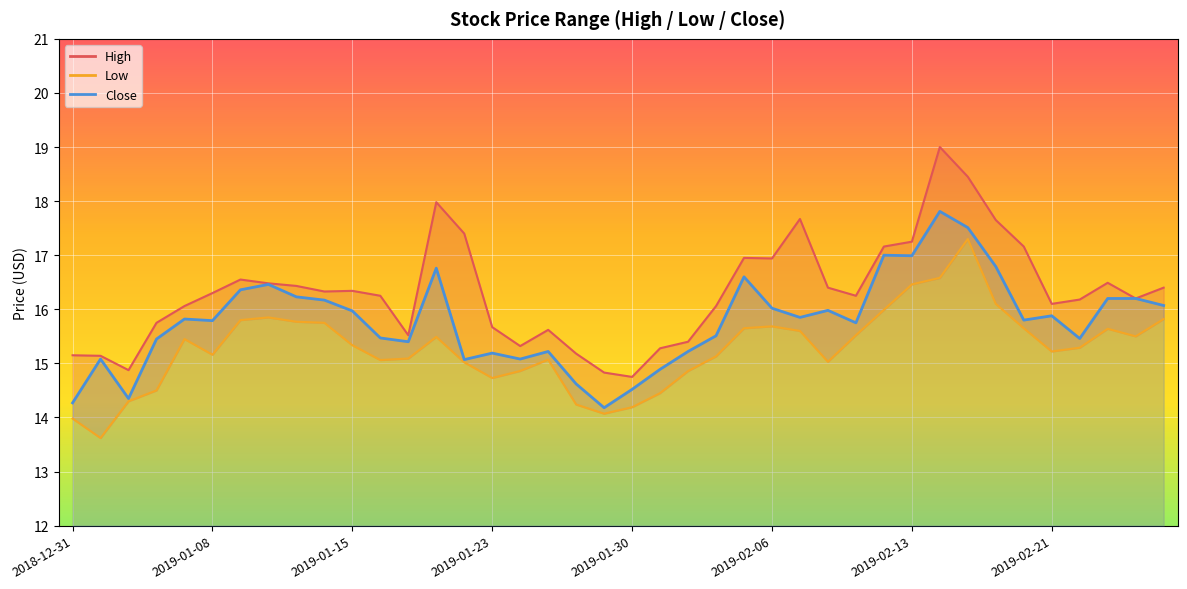

True or false: Close has more than 2 interior local peaks.

True